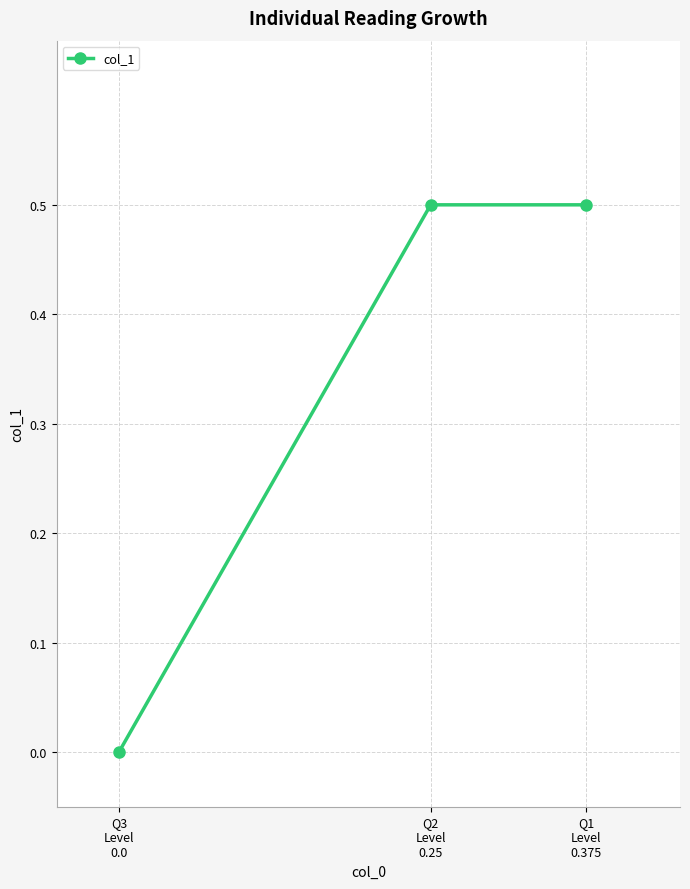

What is the difference between the second highest and minimum values?

0.5